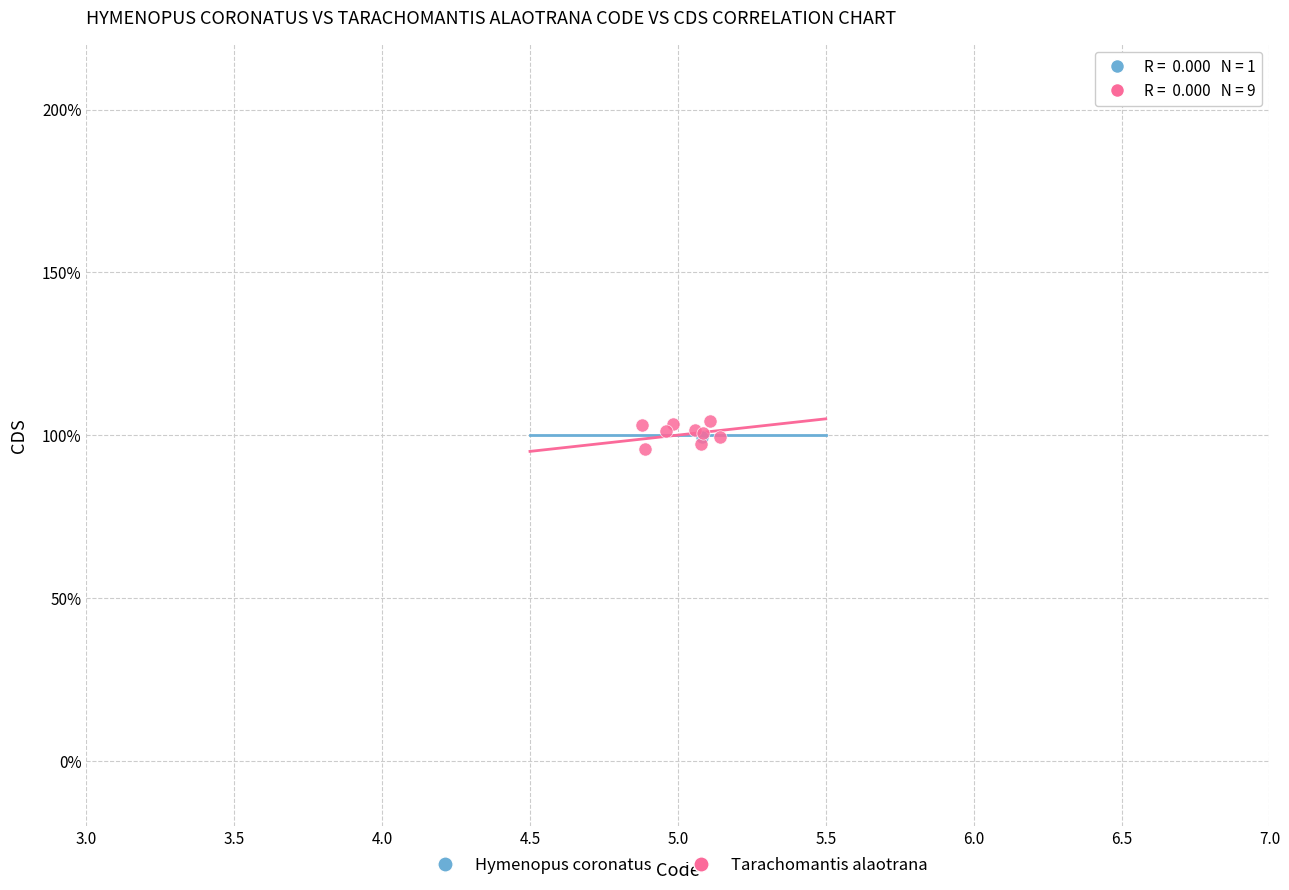

What are all the series names shown in the legend?

Hymenopus coronatus, Tarachomantis alaotrana